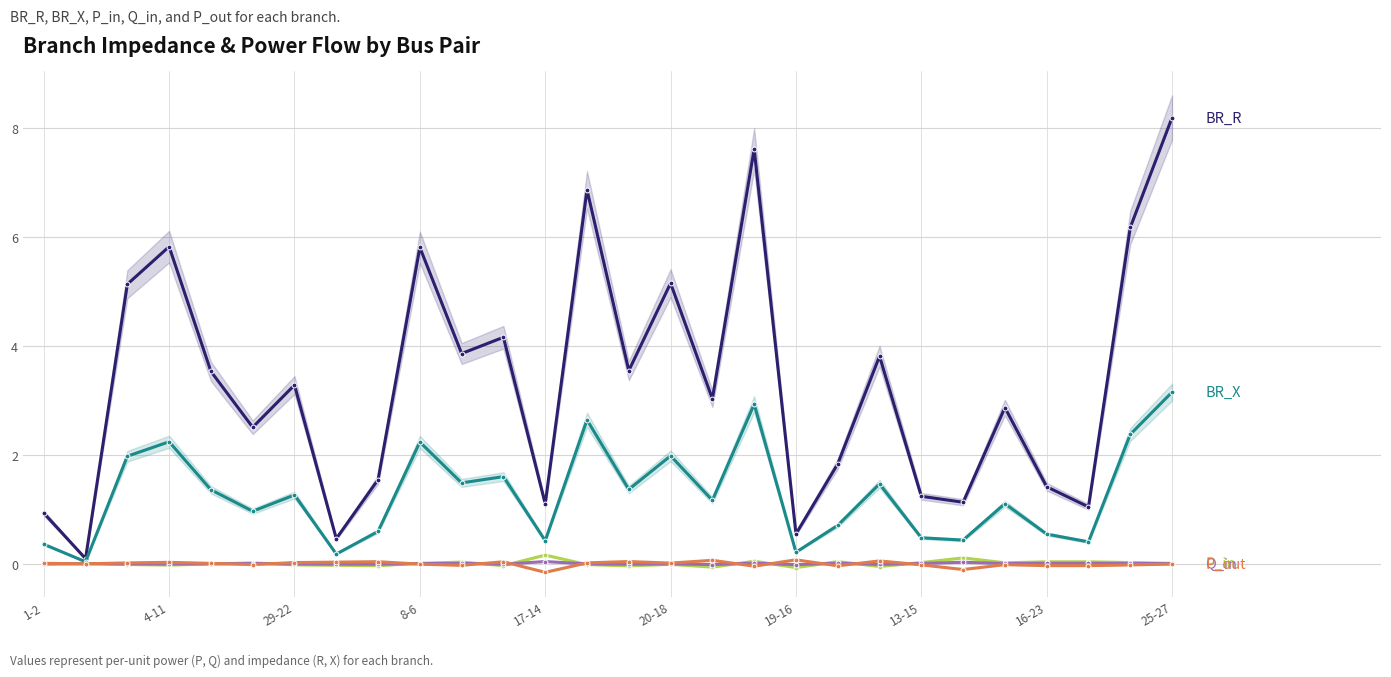

What is the difference between the maximum and second lowest values in the BR_R series?

7.7